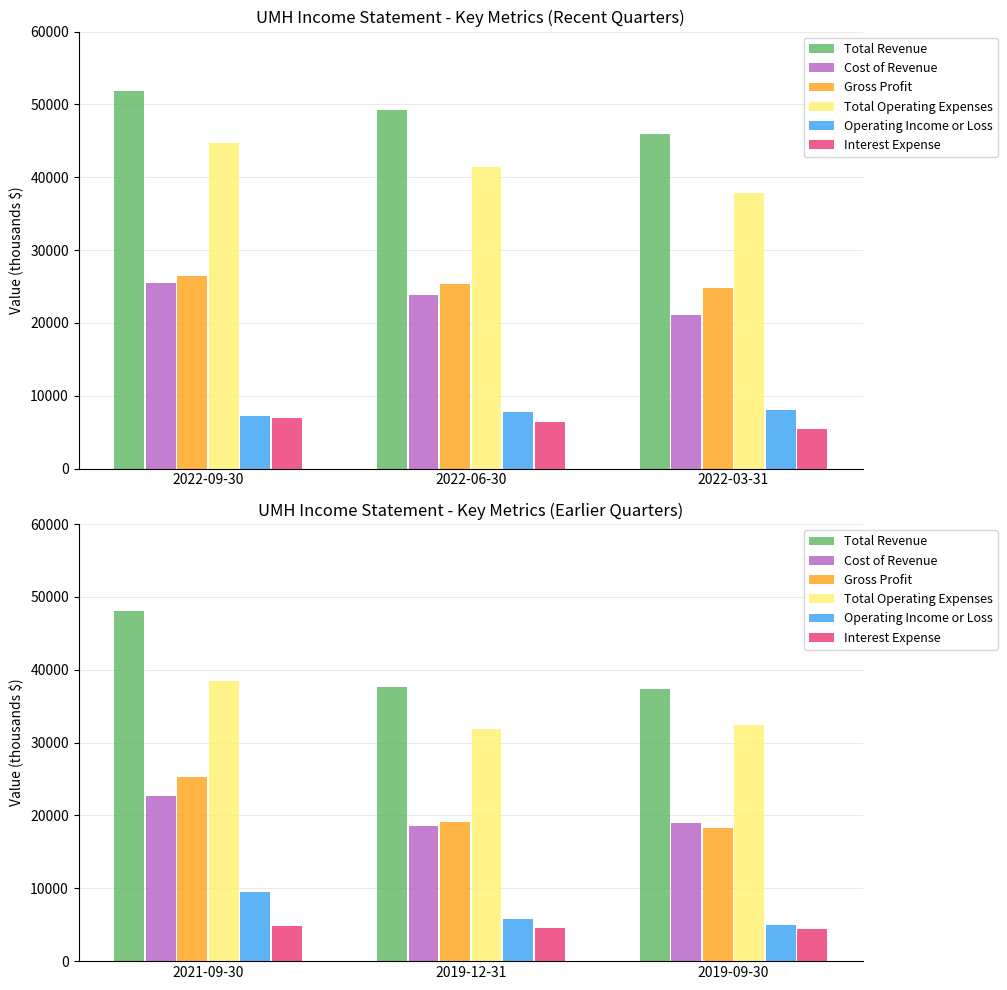

At 2021-09-30, list the series in order from smallest to largest.

Interest Expense, Operating Income or Loss, Cost of Revenue, Gross Profit, Total Operating Expenses, Total Revenue